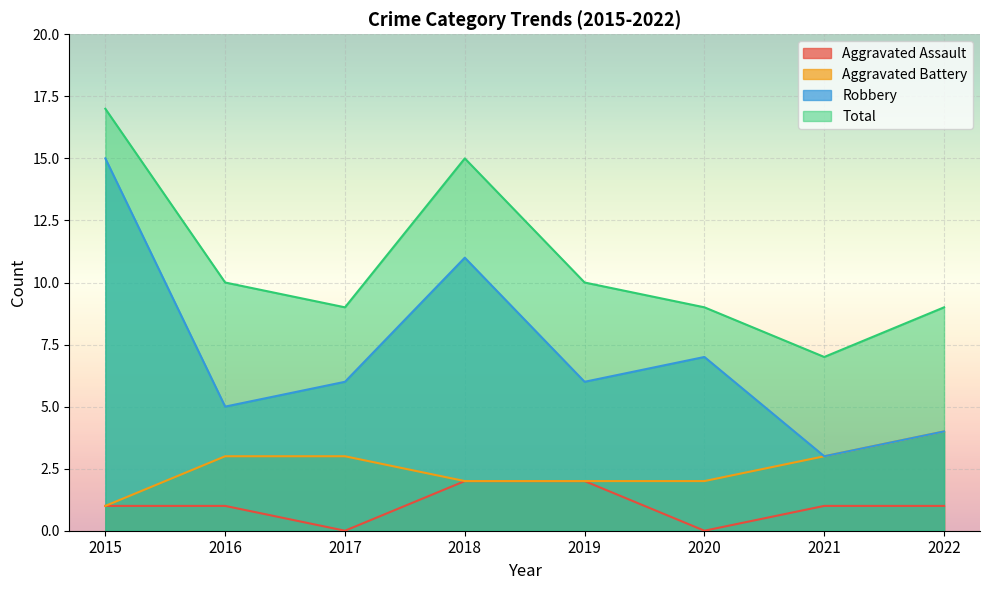

How many lines are shown in the chart?

4